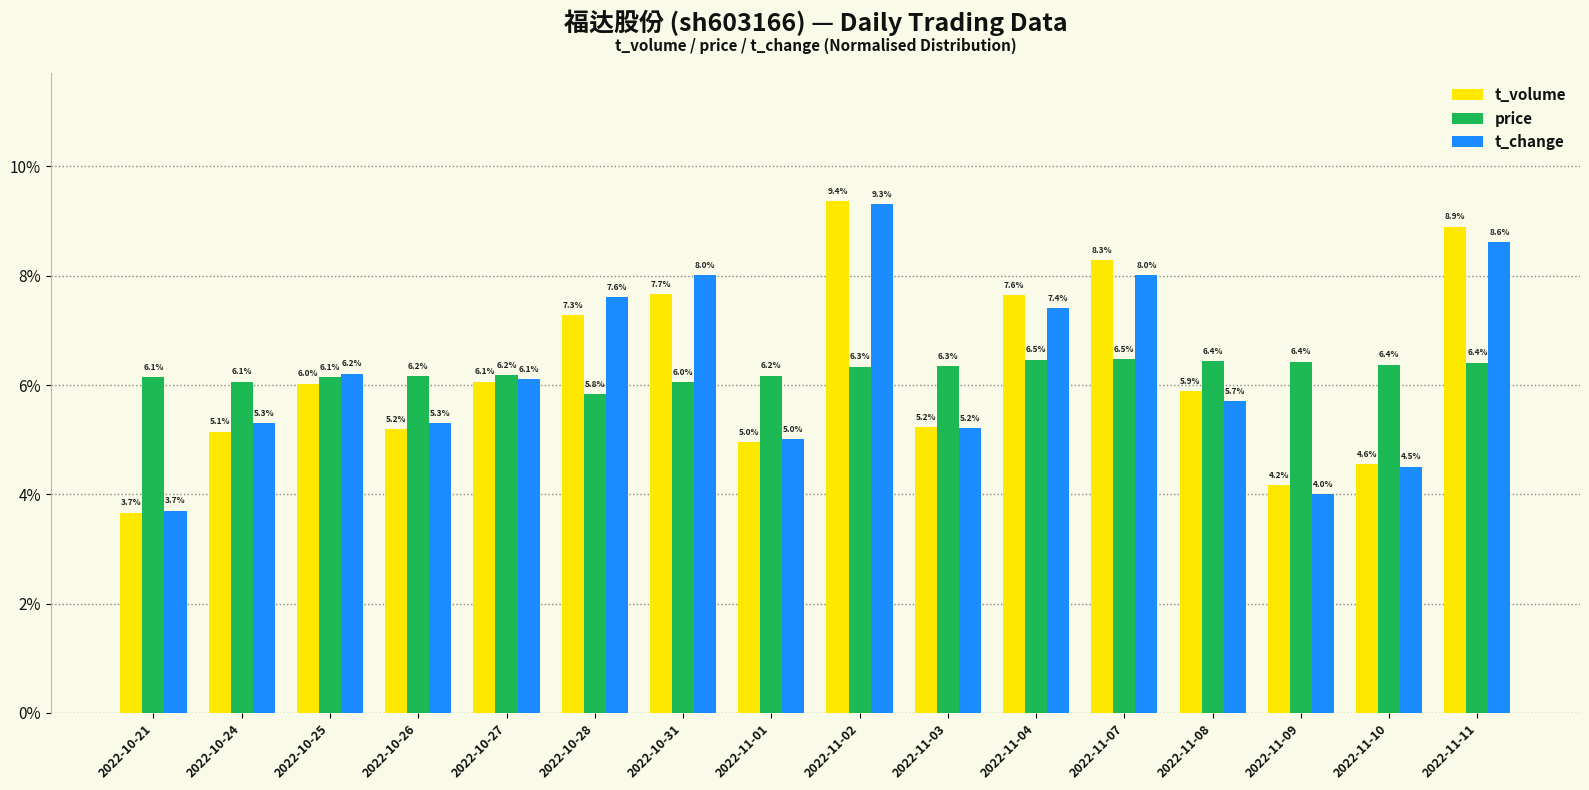

Does the chart contain any negative values?

No